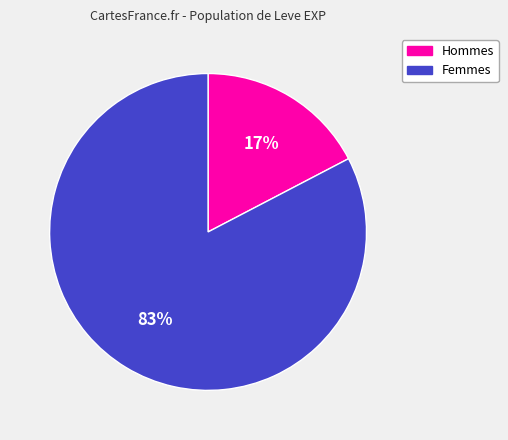

Is the sum of Hommes and Femmes greater than half?

Yes